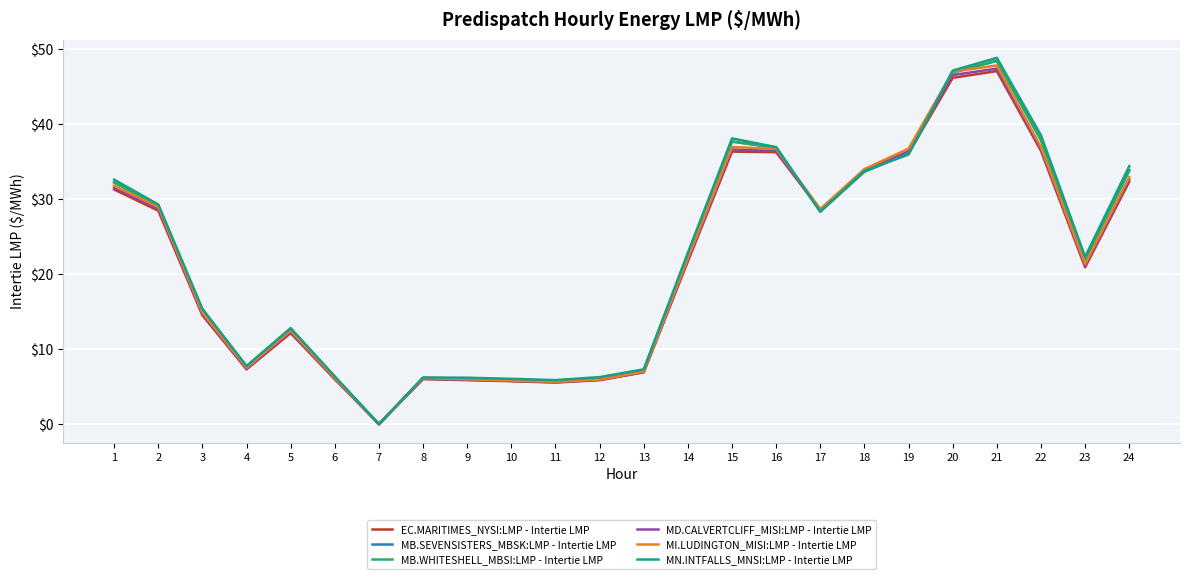

What is the average value of the MD.CALVERTCLIFF_MISI:LMP - Intertie LMP series?

21.5